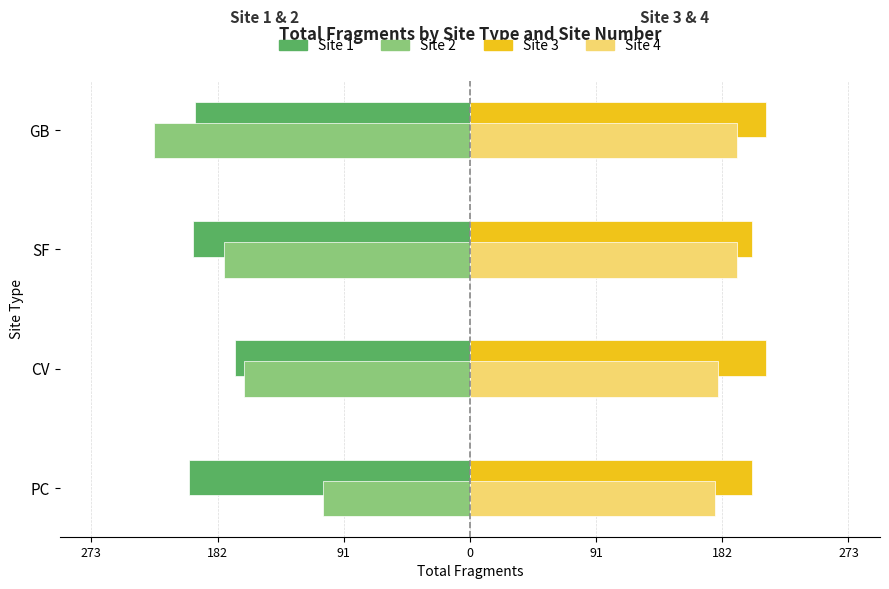

What are all the series names shown in the legend?

Site 1, Site 2, Site 3, Site 4